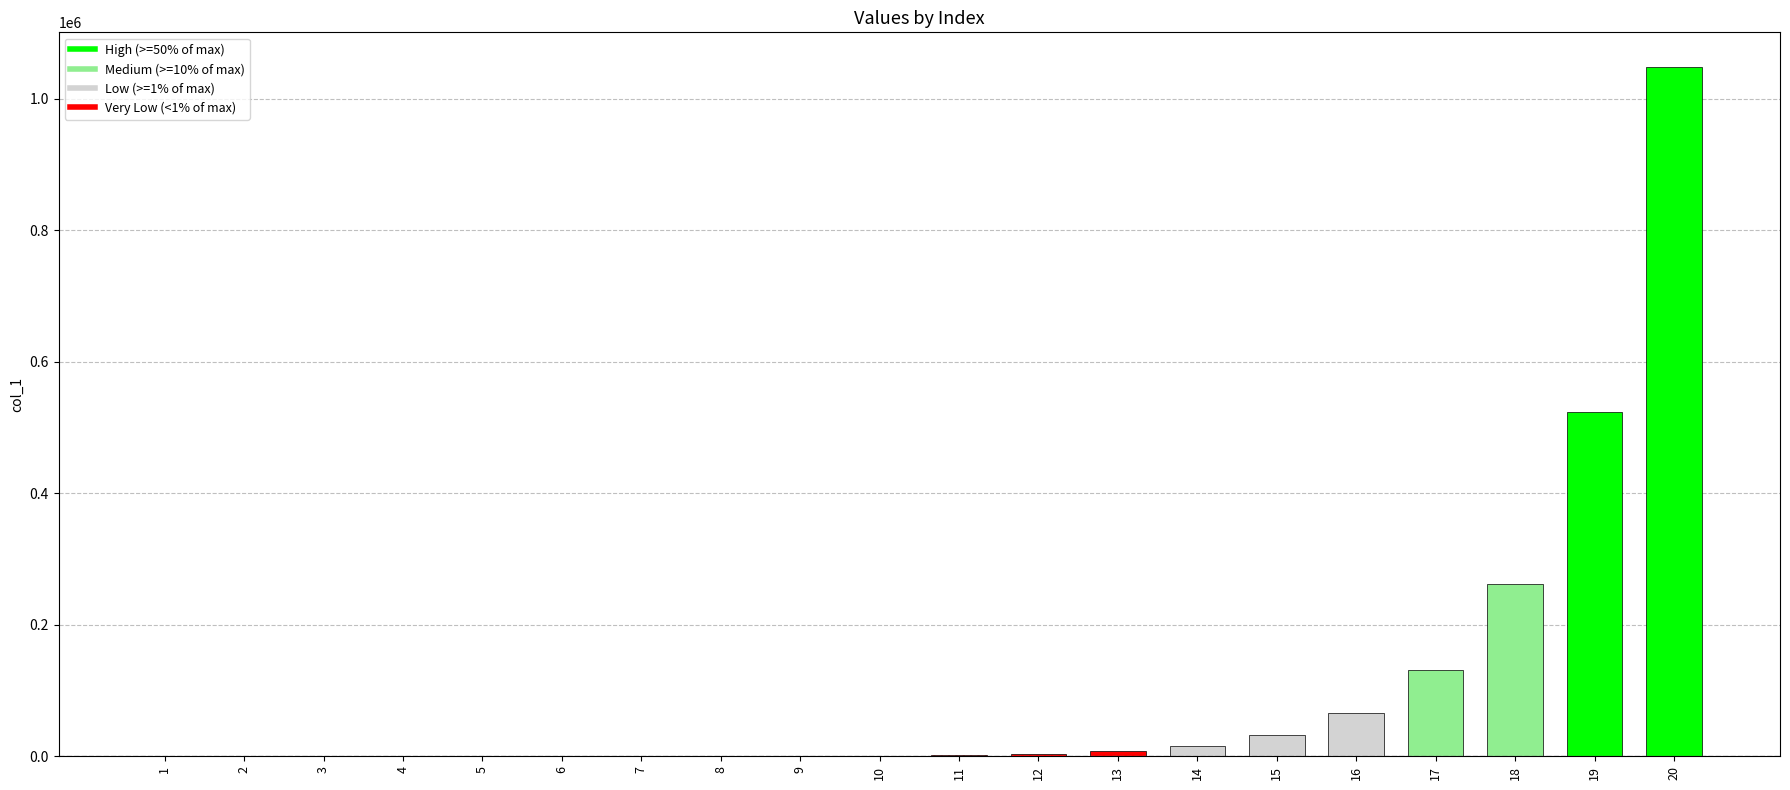

What is the maximum value shown in the chart?

1048576